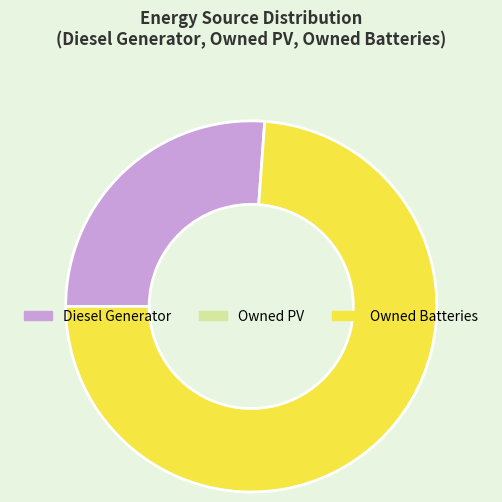

Is there a majority slice in this chart?

Yes